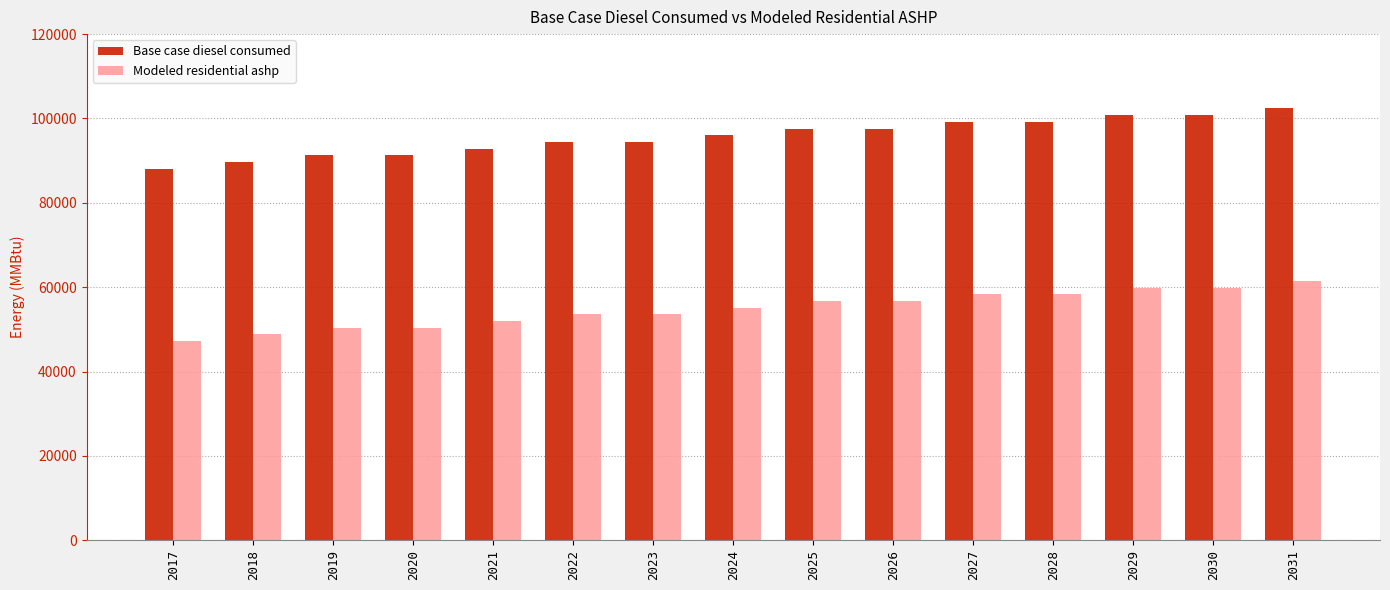

What is the difference between the Modeled residential ashp values at 2025 and 2017?

9532.9